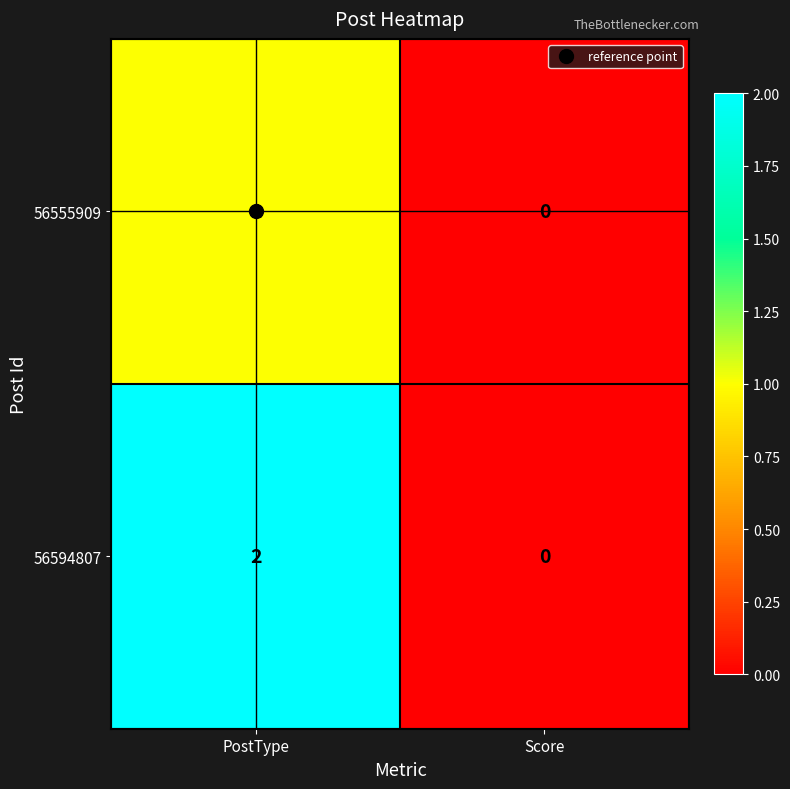

List the series in order of their overall mean, lowest first.

56555909, 56594807